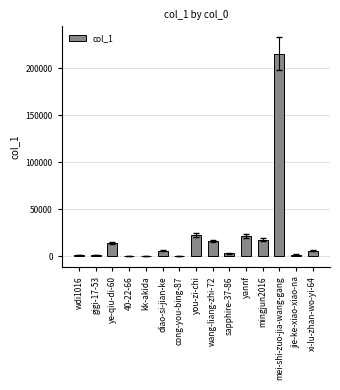

True or false: the data shows 30059 at yannf.

False